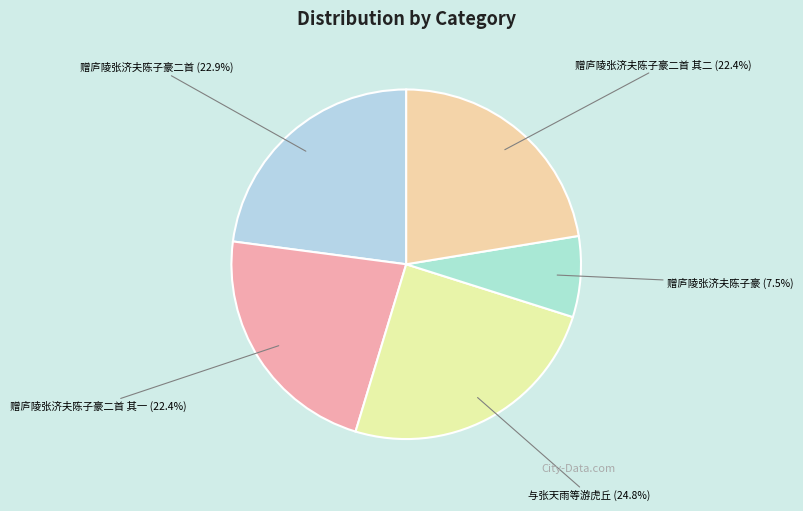

What is the ratio of the value at 赠庐陵张济夫陈子豪二首 其一 to the value at 赠庐陵张济夫陈子豪二首?

1.0